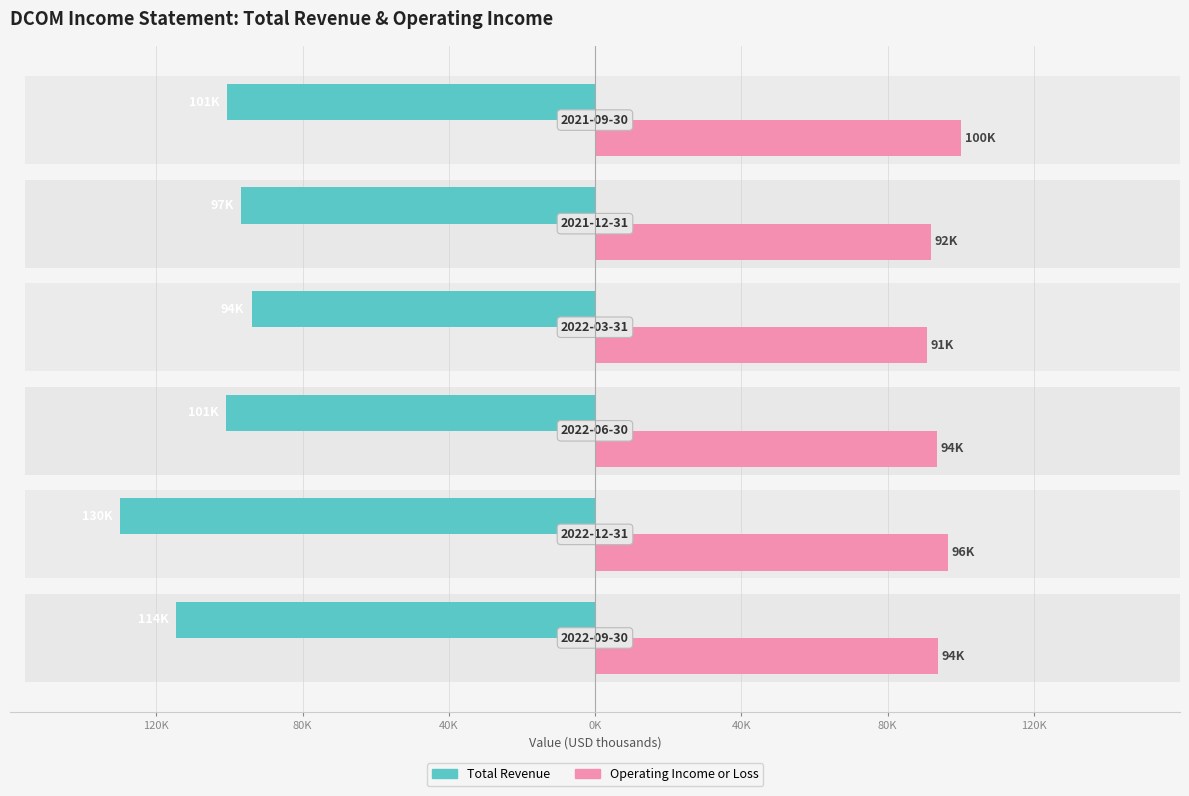

Reading left to right, list all the values displayed in this chart.

Total Revenue: -114500	-129900	-100900	-93900	-96800	-100700
Operating Income or Loss: 93800	96500	93500	90700	91800	100100